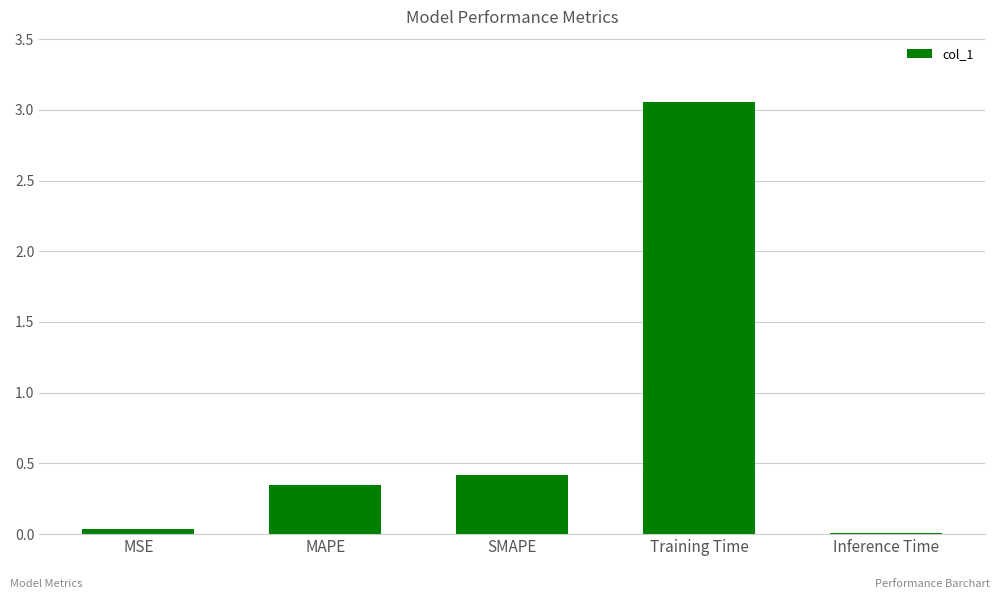

What is the value of the 3rd bar from the left?

0.4